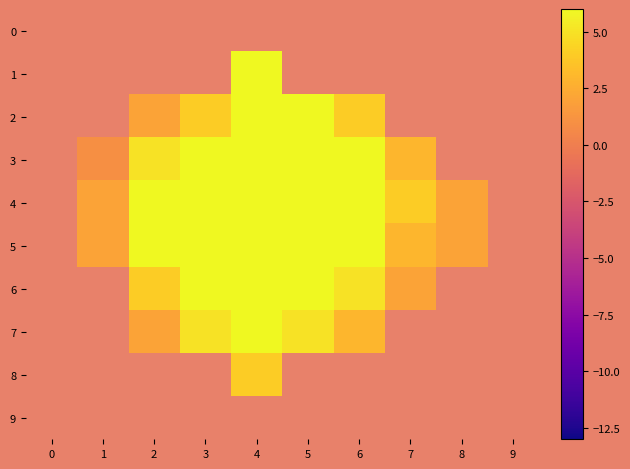

The value of 4 at 3 is 13.0. True or false?

True